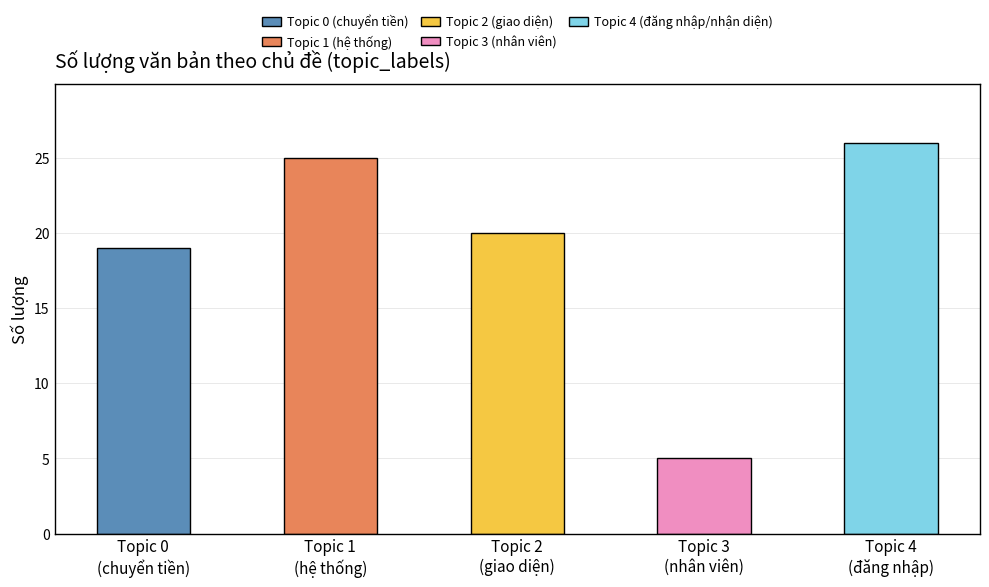

Reading left to right, list all the values displayed in this chart.

Topic 0 (chuyển tiền): 19	0	0	0	0
Topic 1 (hệ thống): 0	25	0	0	0
Topic 2 (giao diện): 0	0	20	0	0
Topic 3 (nhân viên): 0	0	0	5	0
Topic 4 (đăng nhập/nhận diện): 0	0	0	0	26